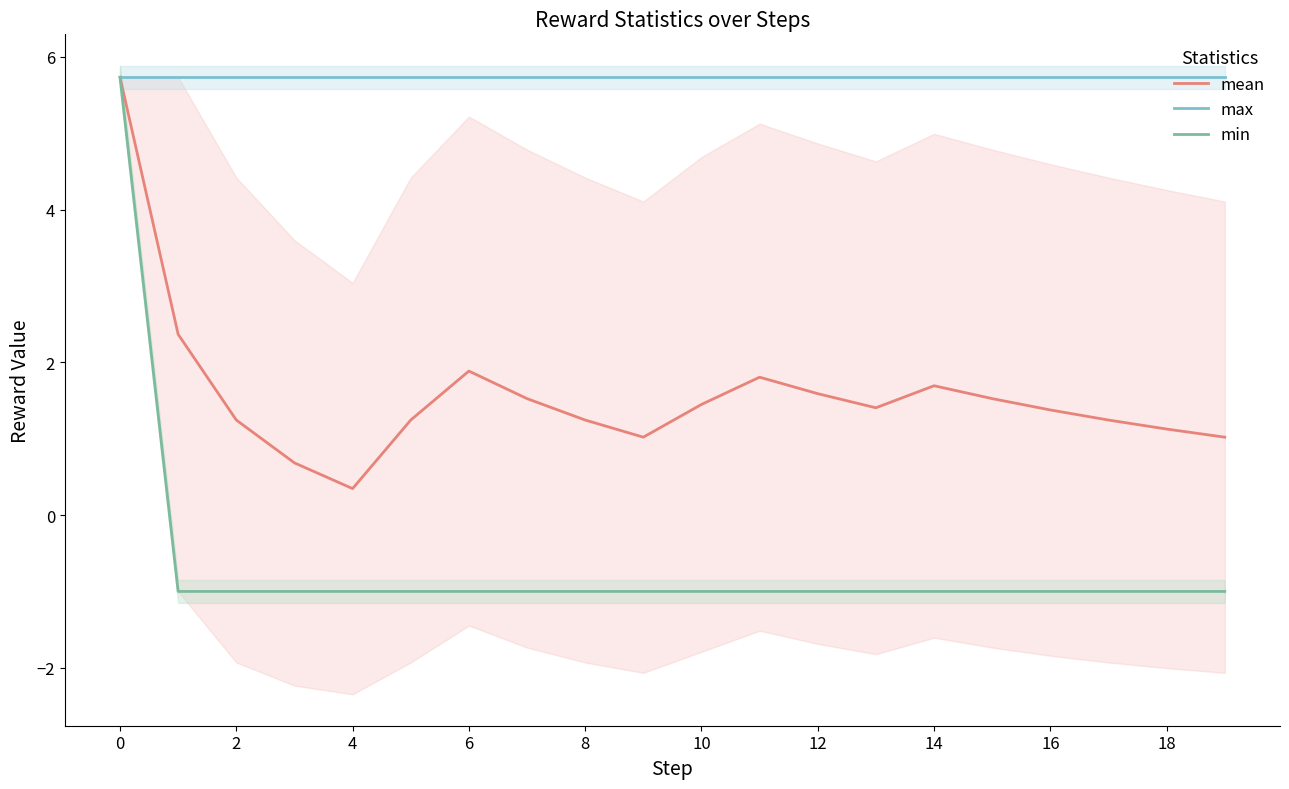

Is it true that max equals 5.7 at 6?

True